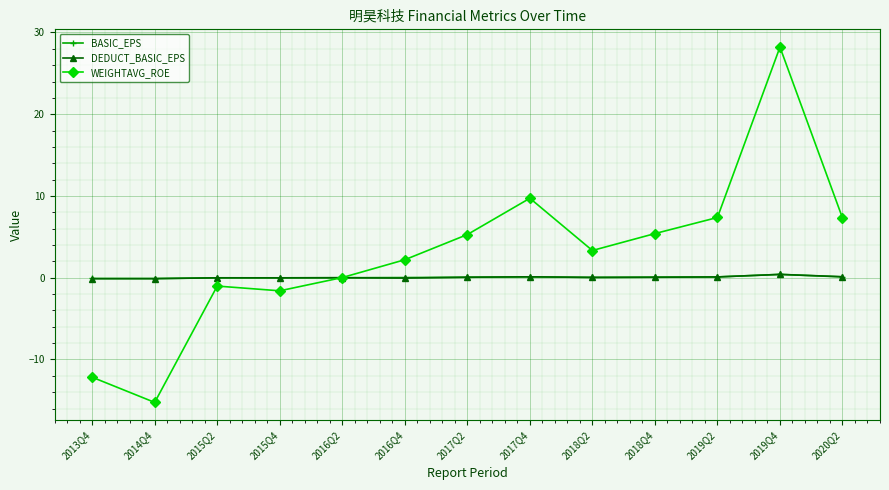

What is the label of the 1st point from the left?

2013Q4